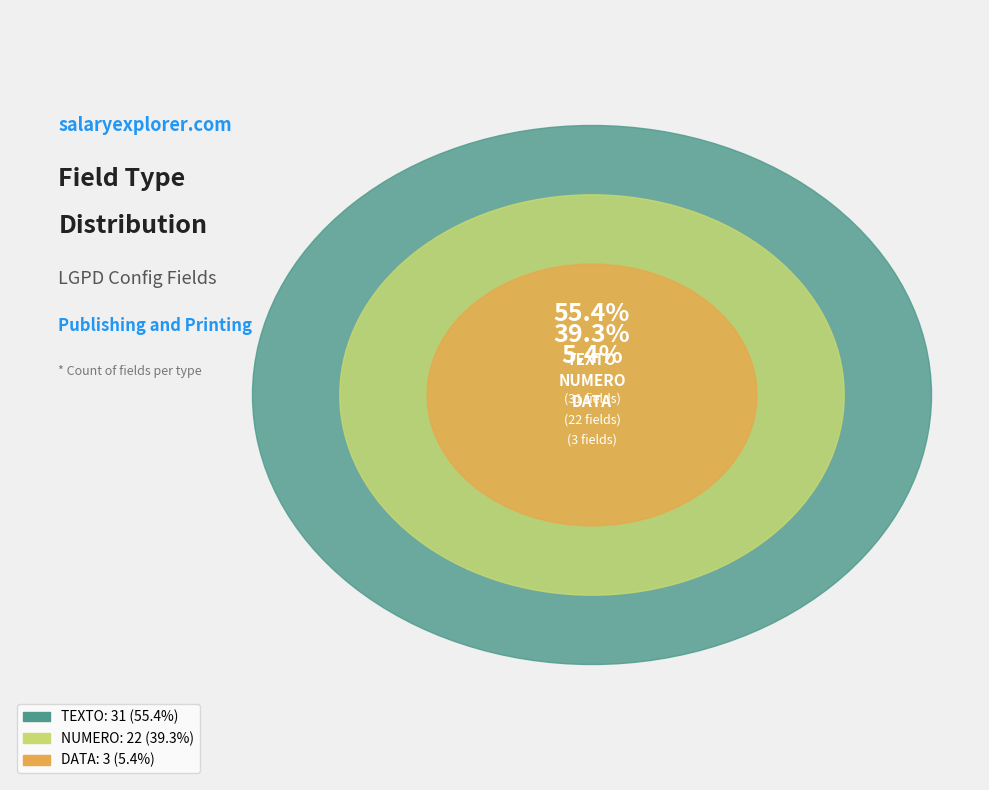

What is the change in value from NUMERO to DATA?

-19